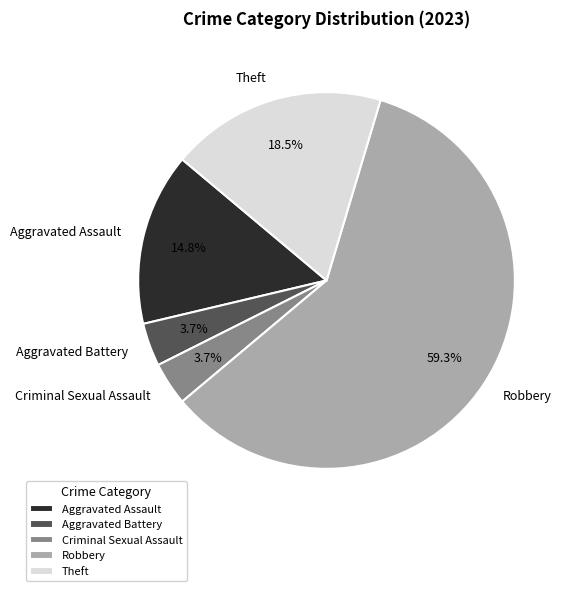

How many segments does this pie chart have?

5